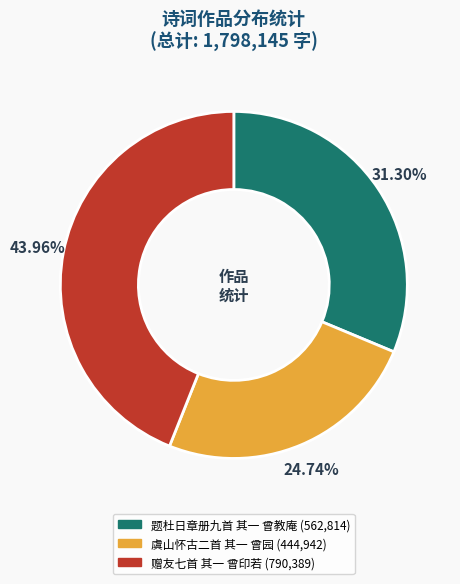

Is the sum of 题杜日章册九首 其一 曾教庵 and 虞山怀古二首 其一 曾园 greater than half?

Yes